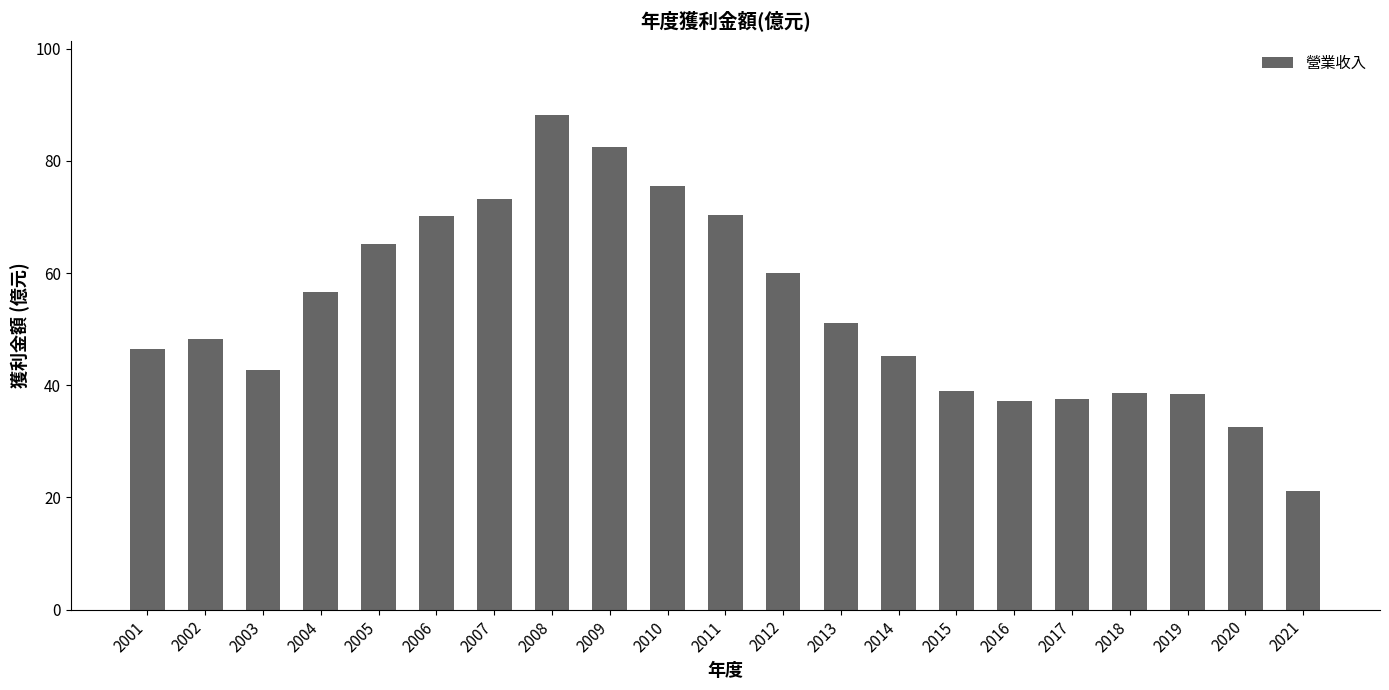

How many data points are less than 48?

10